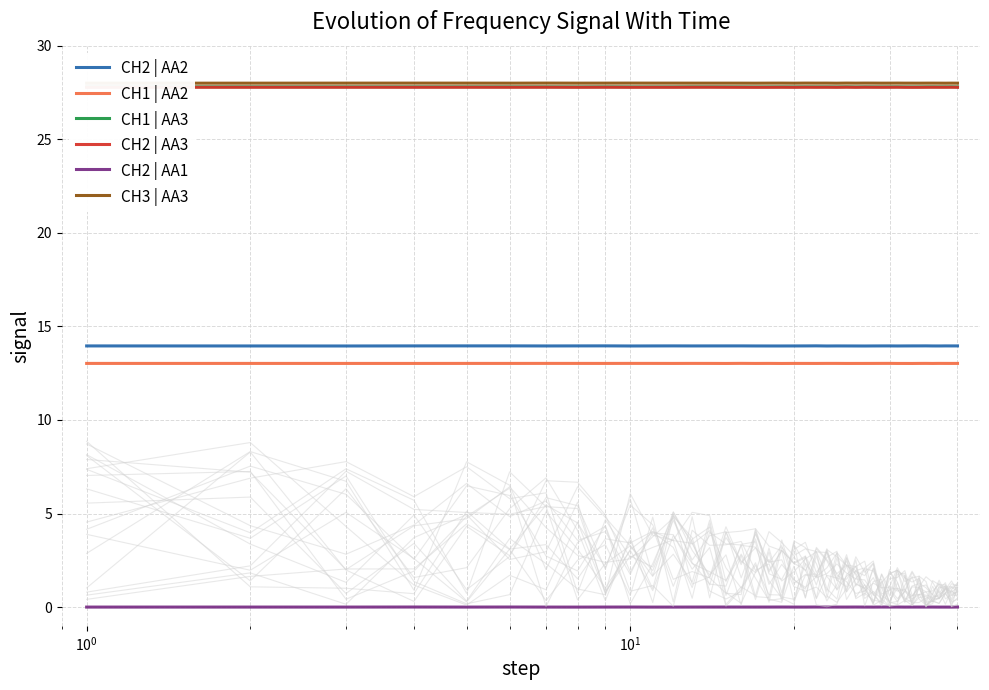

Does the chart display data point markers on the line(s)?

No